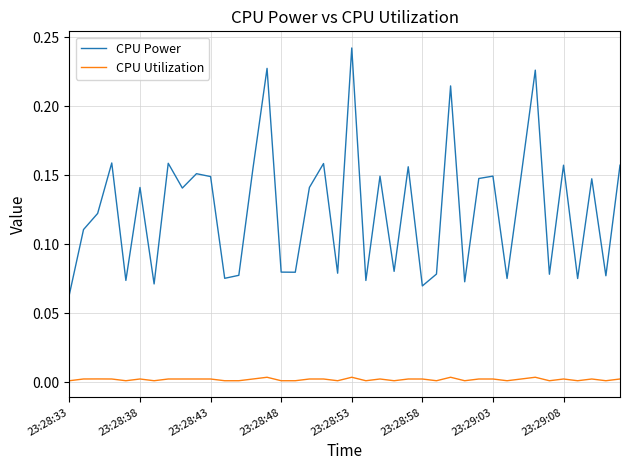

True or false: CPU Power and CPU Utilization intersect in this chart.

False